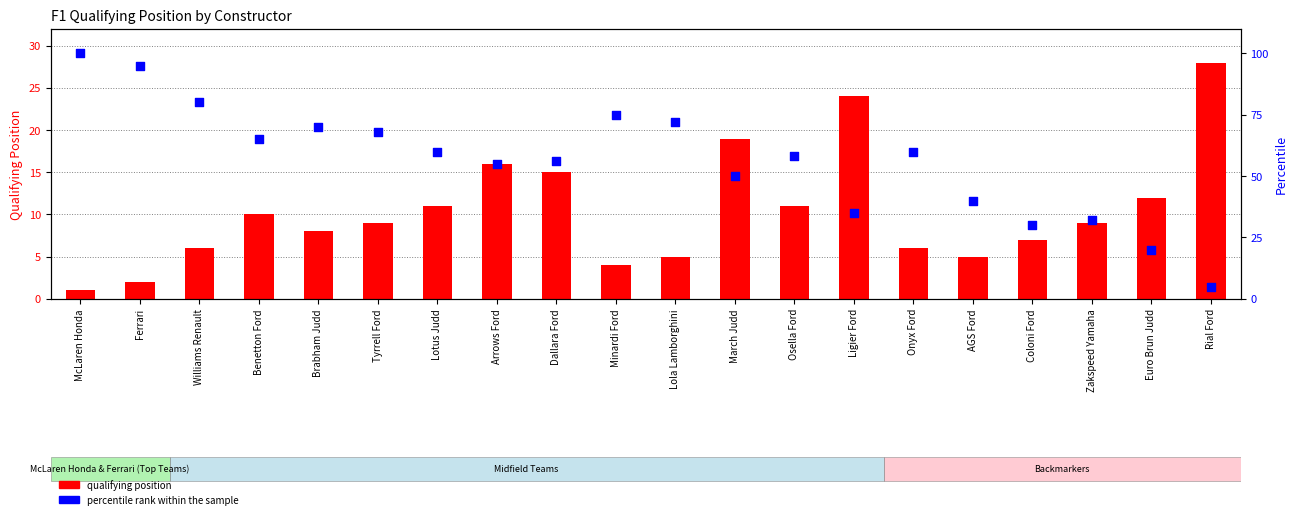

Is the value of percentile rank within the sample at Zakspeed Yamaha greater than the value of Position (qualifying) at Onyx Ford?

Yes